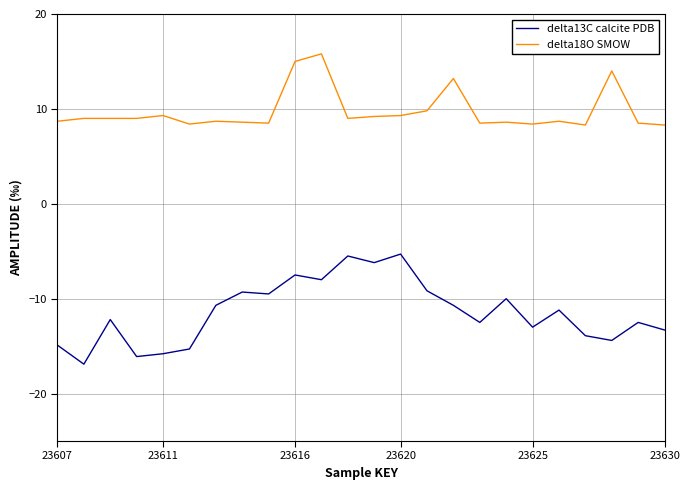

Which series has the widest spread of values?

delta13C calcite PDB